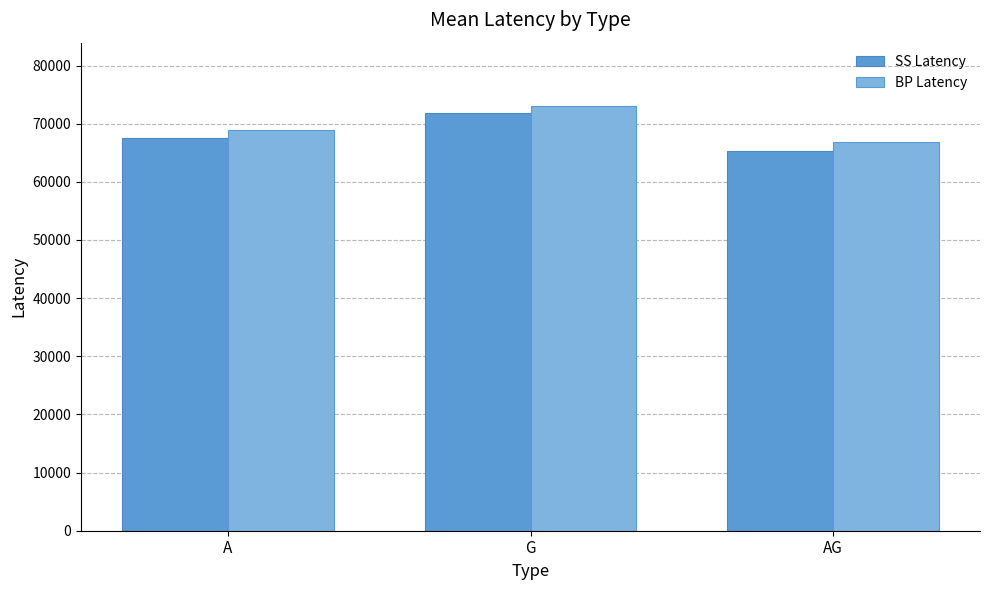

What is the total value across all series at AG?

132174.0